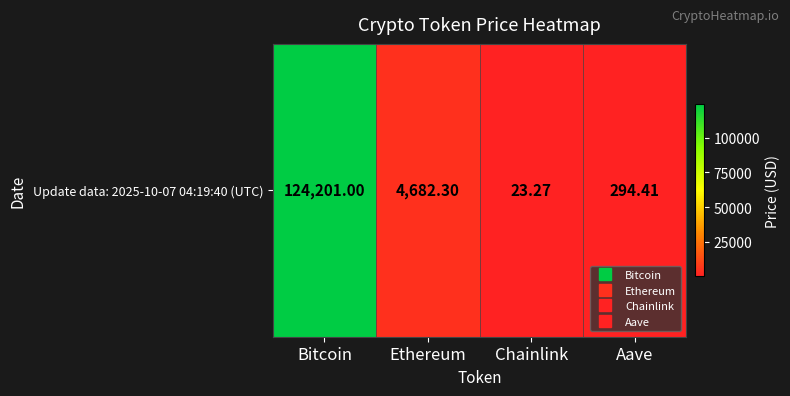

Is it true that the value at Aave is 294.4?

True